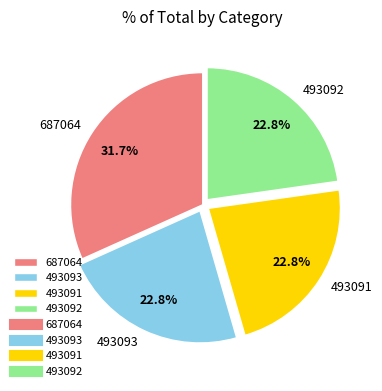

True or false: 493091 accounts for 30% of the total.

False